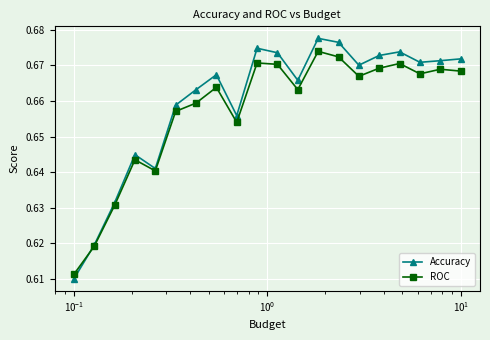

At how many categories does at least one series exceed 0?

20